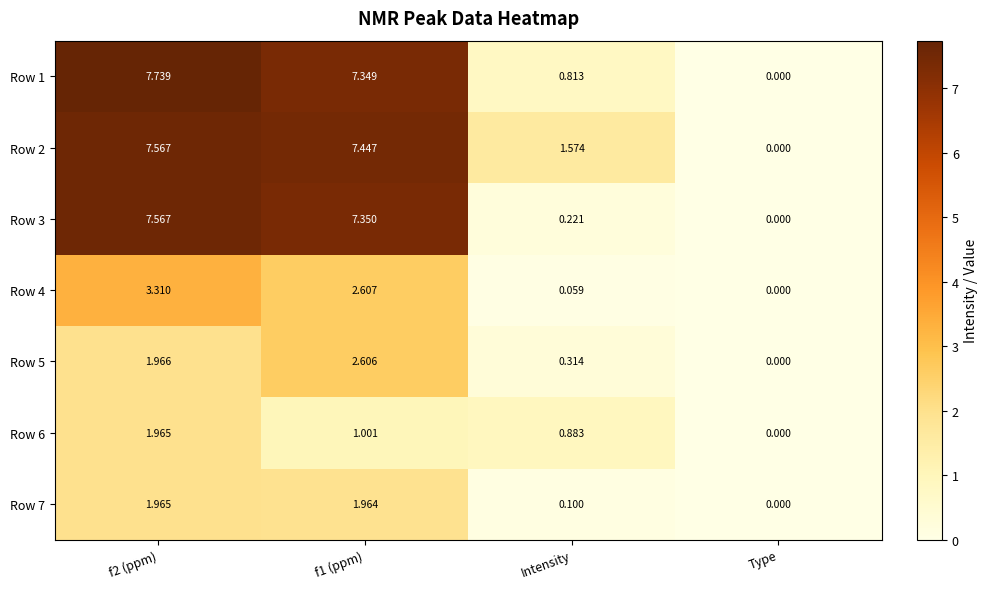

Which category has the lowest value in the Row 2 series?

Type